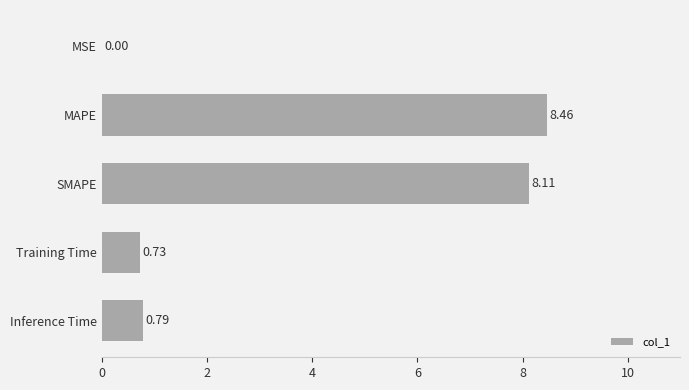

What is the sum of all values?

18.1